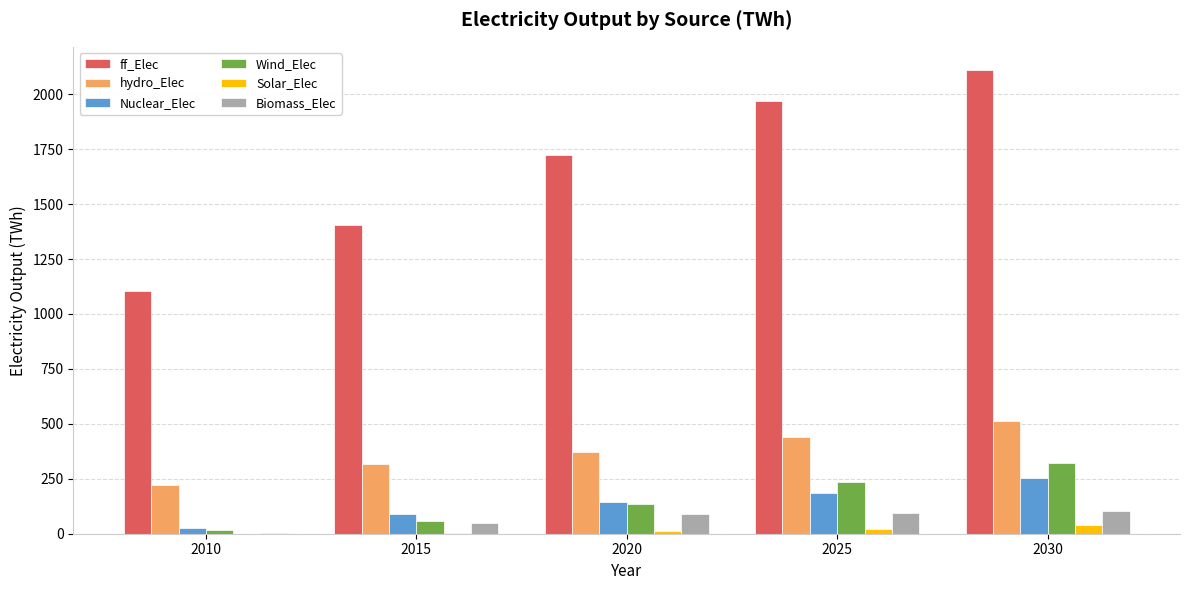

Which category has the highest value in the Wind_Elec series?

2030